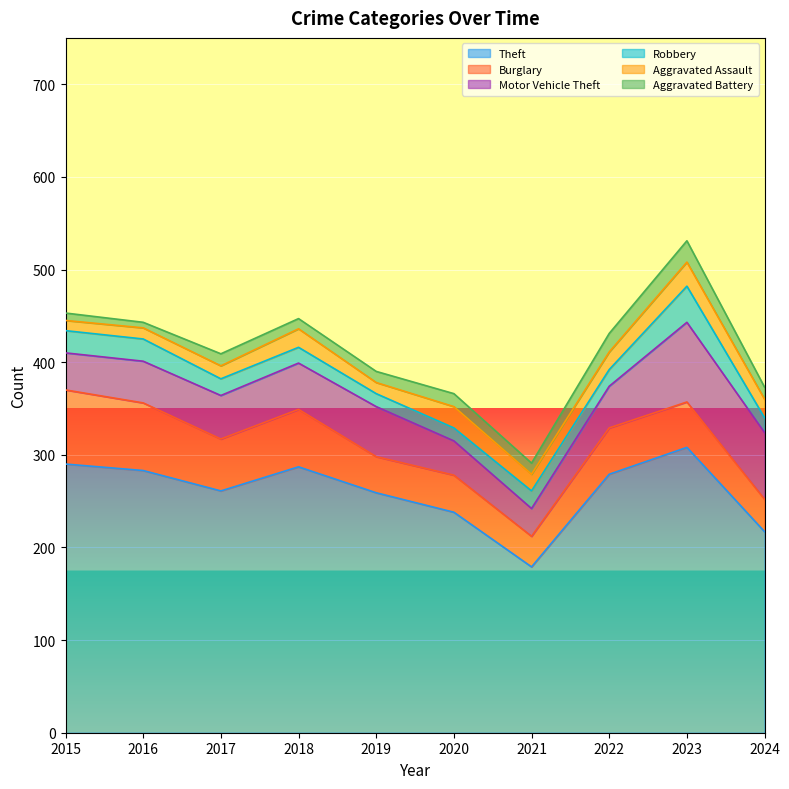

Which series changed the most between 2018 and 2023?

Motor Vehicle Theft